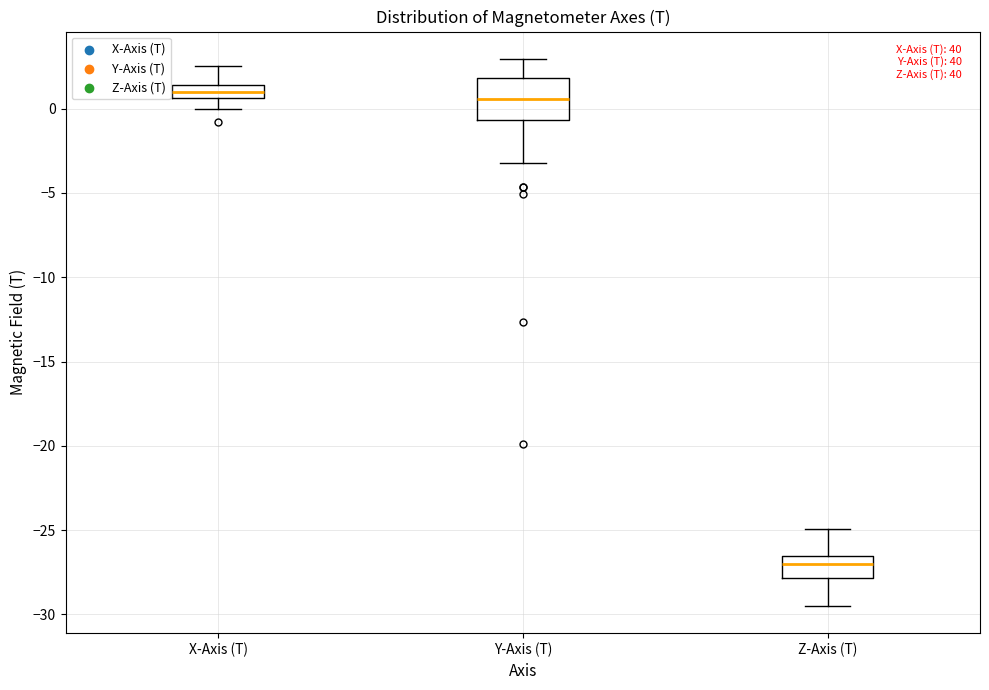

Which box's median line is the lowest?

Z-Axis (T)